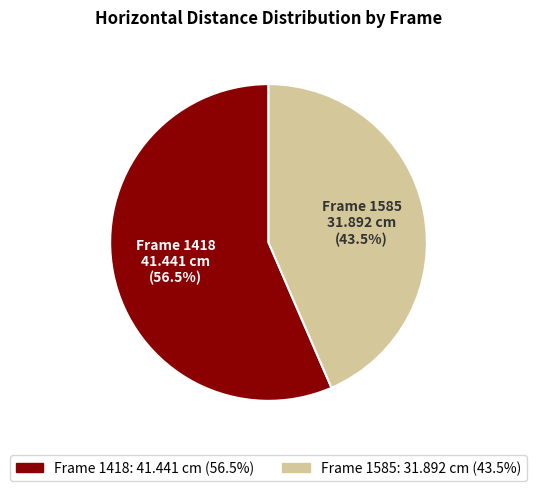

Is there a majority slice in this chart?

Yes